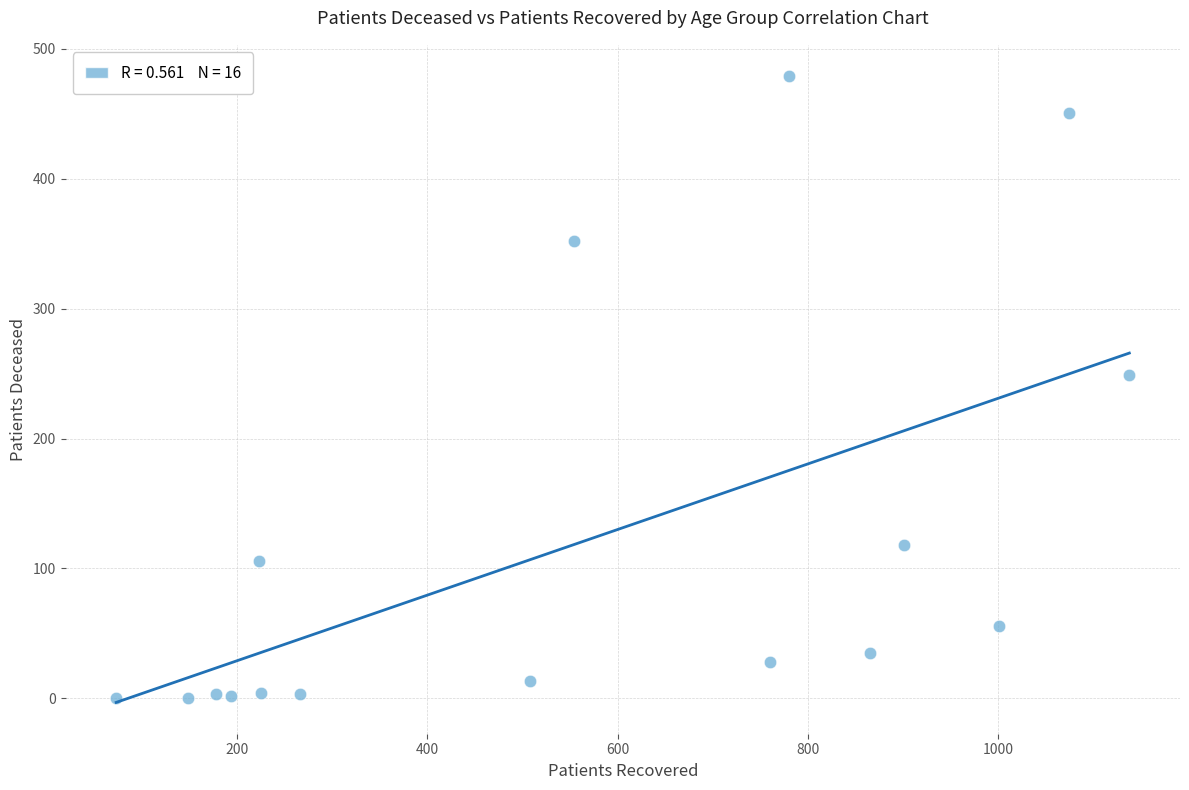

What Y value in the scatter plot is closest to 239?

249